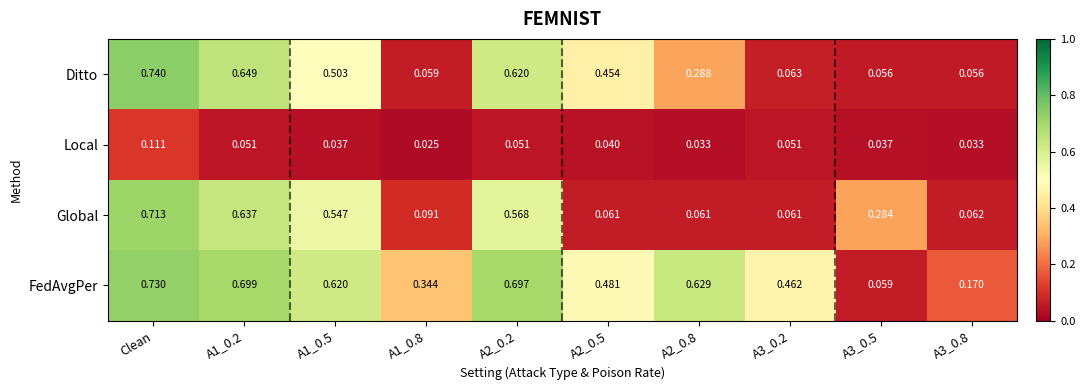

Which series has the largest range (max minus min)?

Ditto